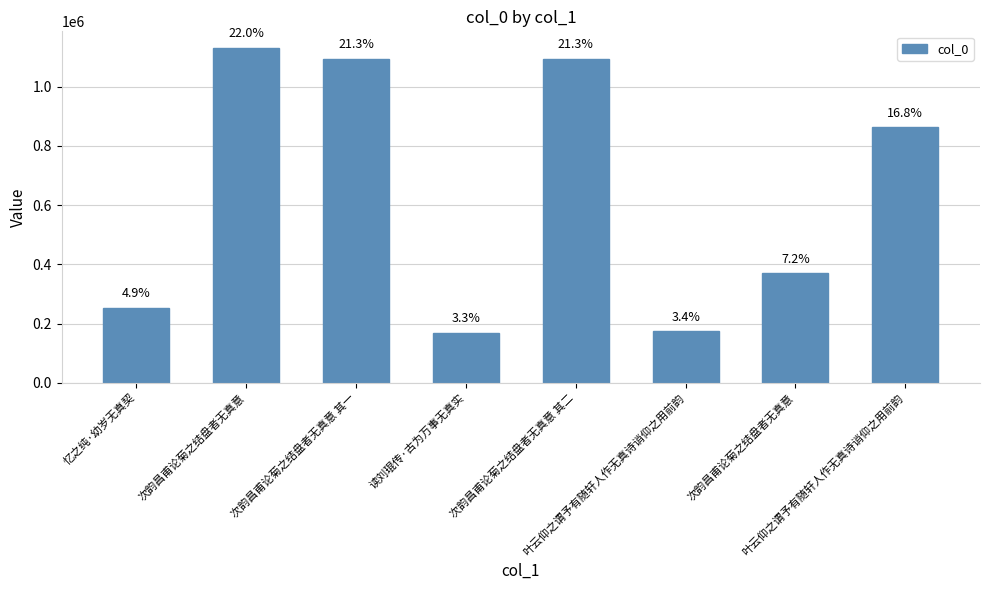

Are the bars horizontal?

No